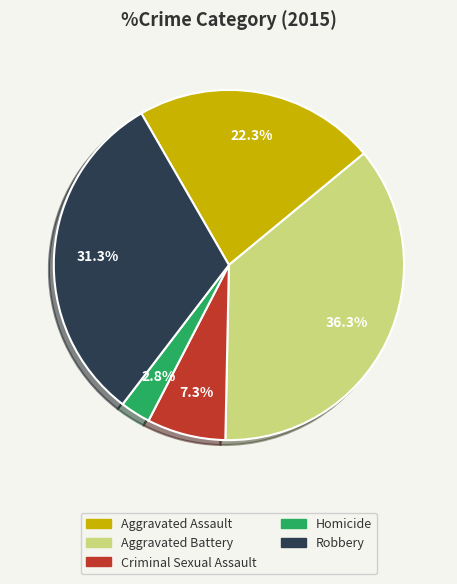

What percentage is the Robbery slice, to the nearest percent?

31%